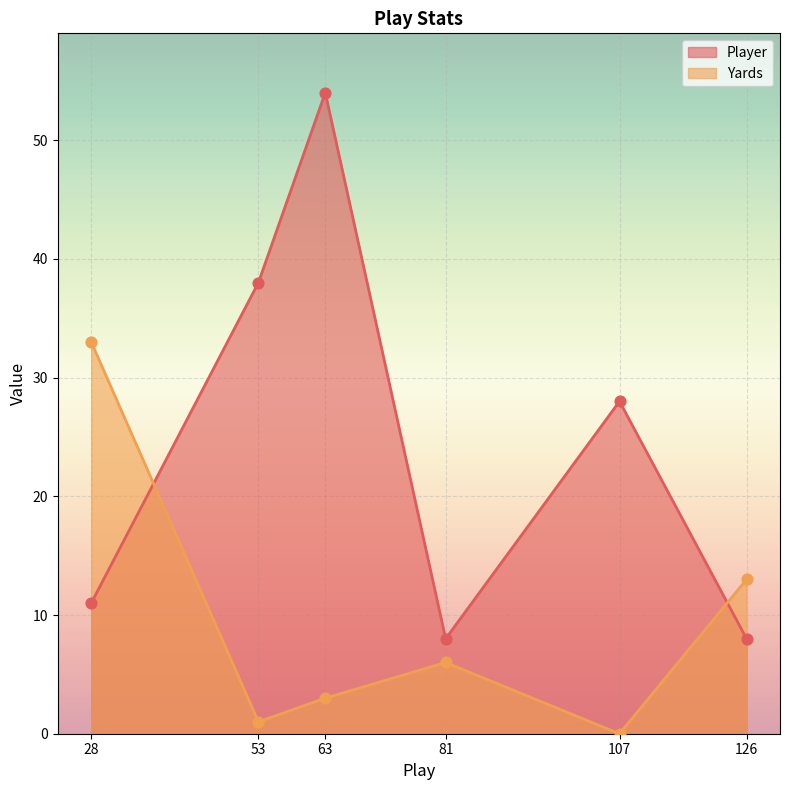

What is the total value across all series at 107?

28